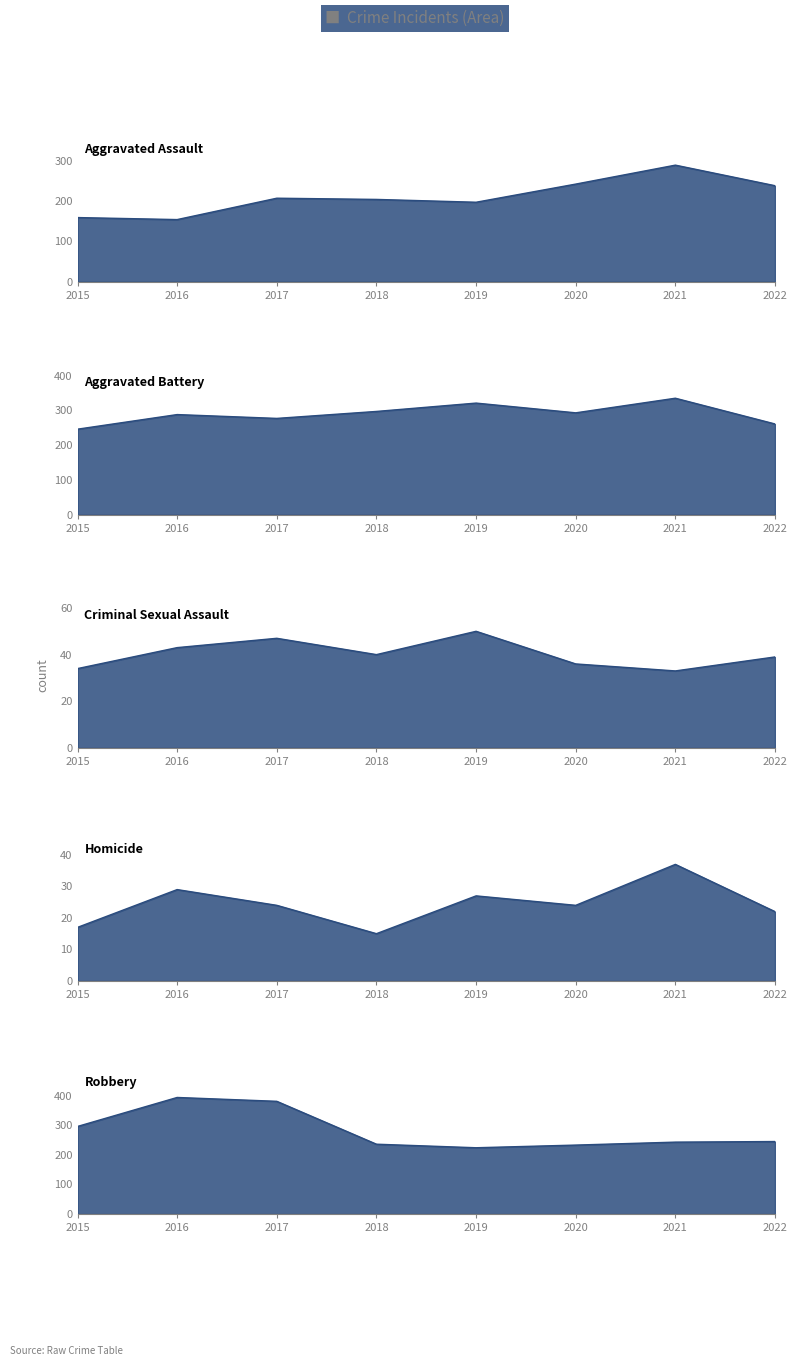

Count the Criminal Sexual Assault values in the range 36 to 47.

5